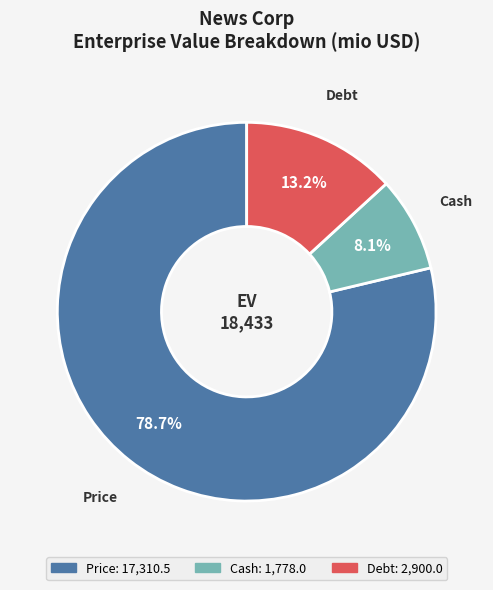

How many slices are in this pie chart?

3